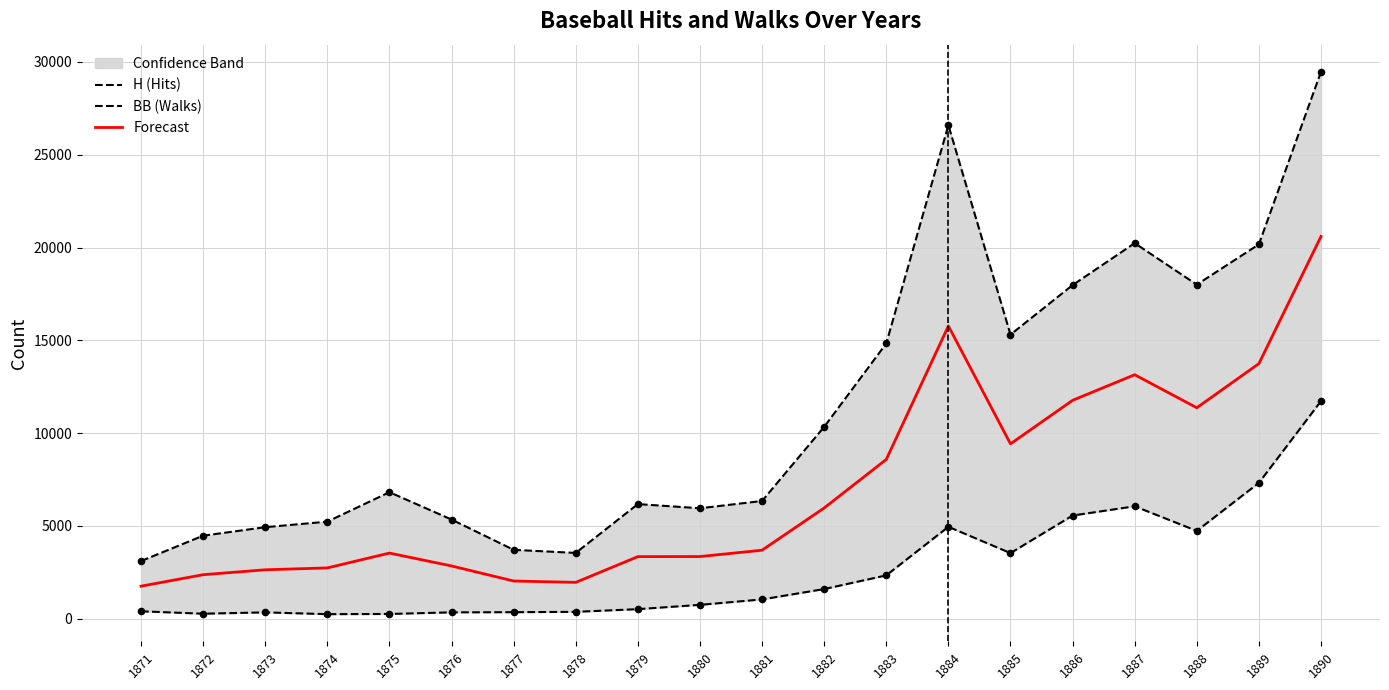

Which series has the largest Y range (max minus min)?

H (Hits)